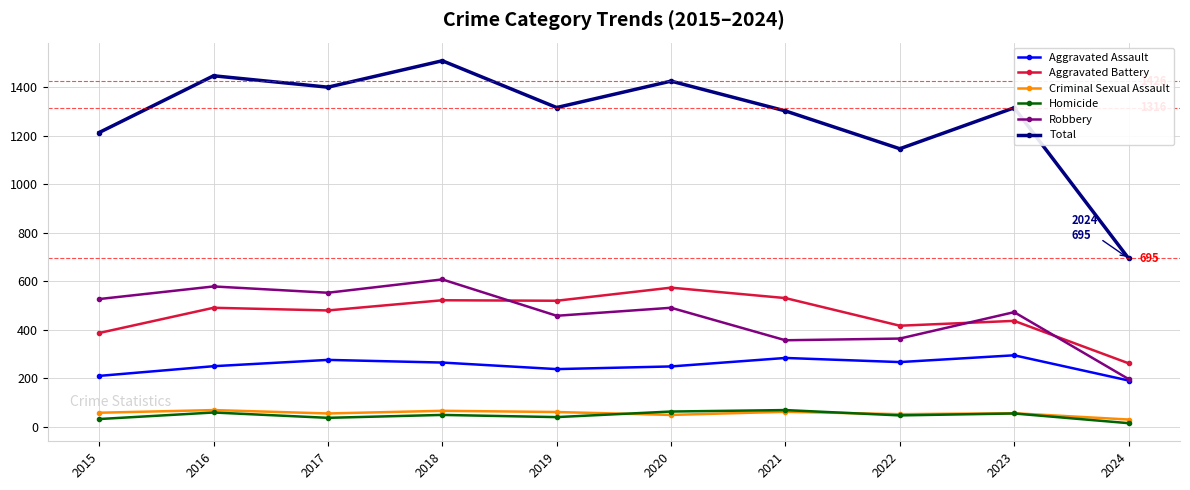

In Criminal Sexual Assault, how many points are lower than both neighbors (excluding endpoints)?

3